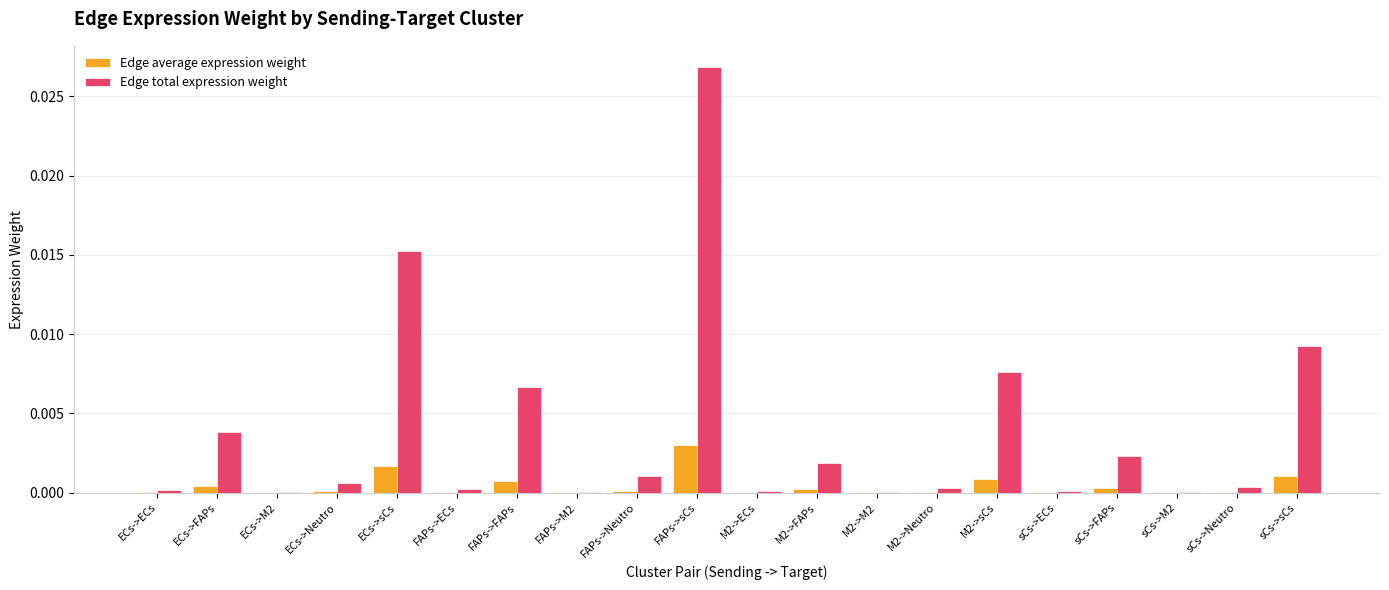

Which series has the largest range (max minus min)?

Edge total expression weight